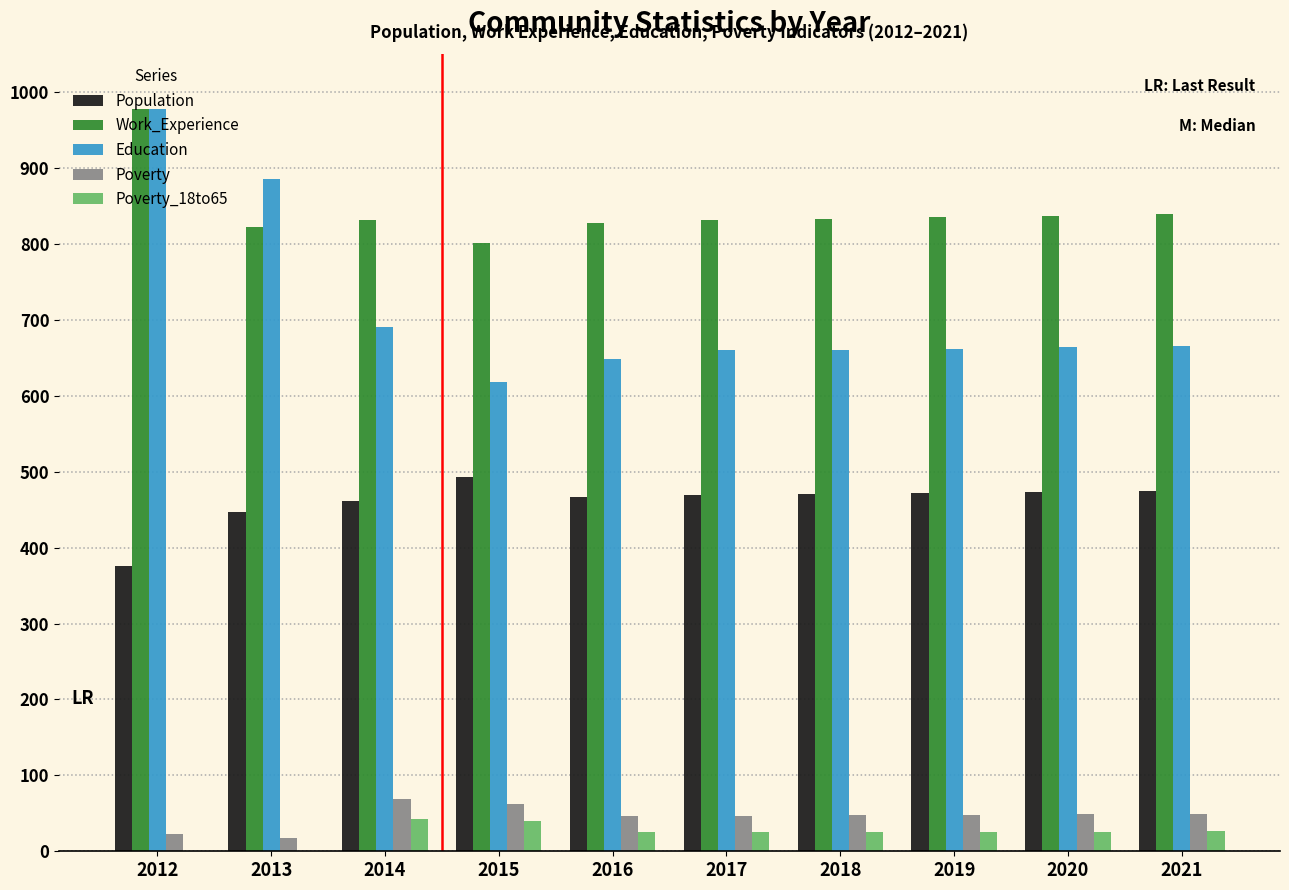

What is the highest value of the Population series?

493